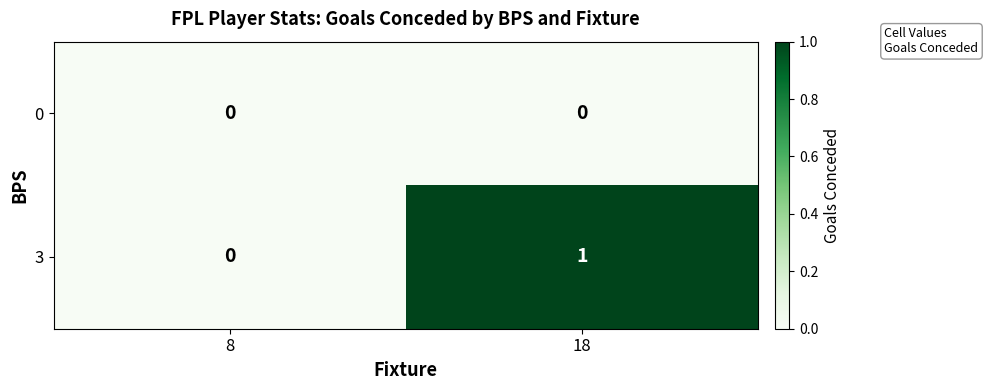

Which series has the largest total across all categories?

3